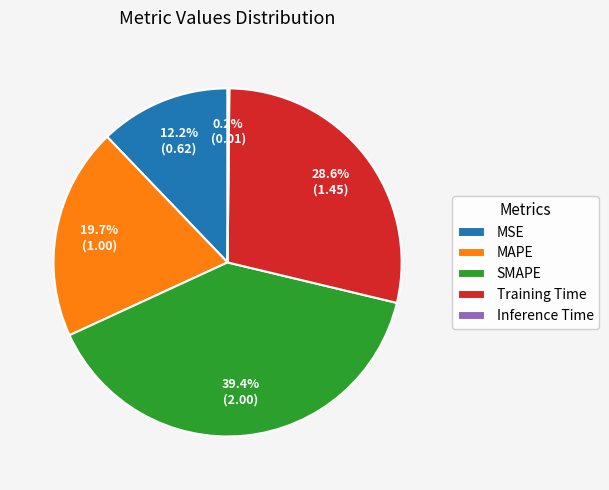

How much of the chart is everything except MSE?

87.8%